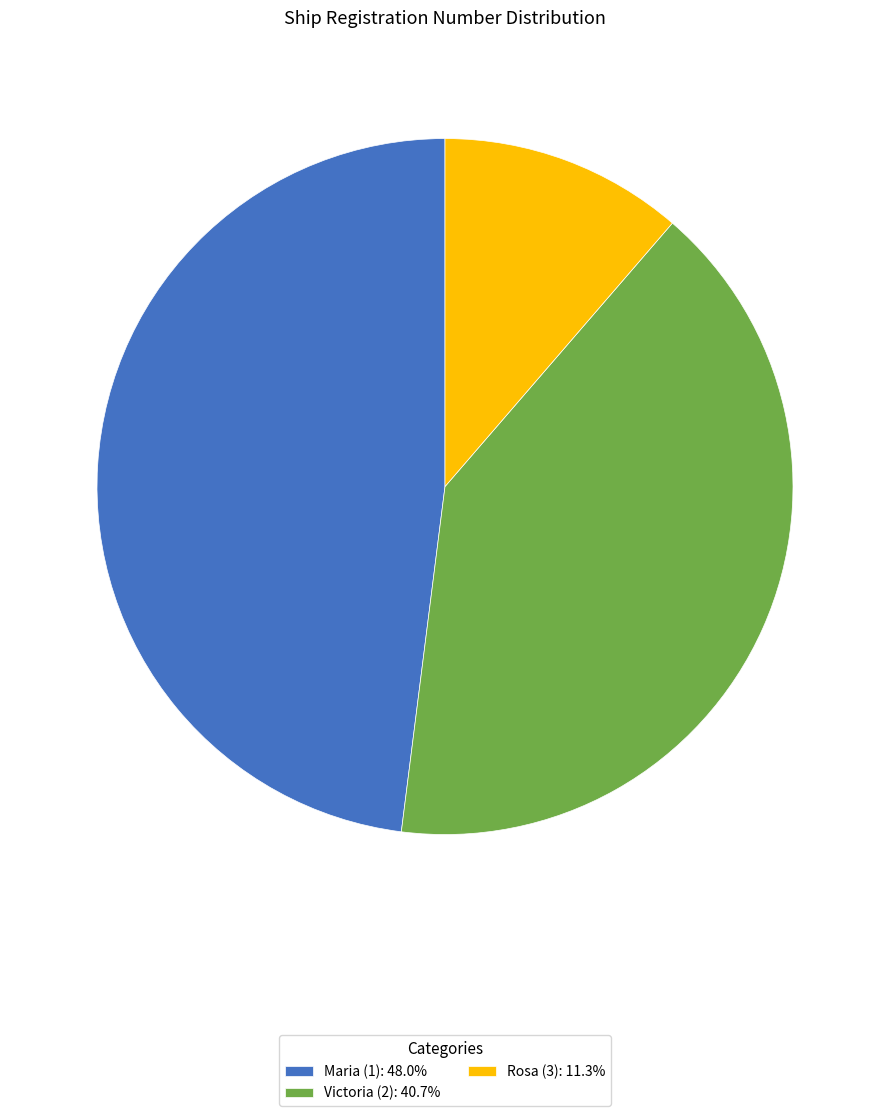

Is the sum of Maria (1): 48.0% and Rosa (3): 11.3% greater than half?

Yes